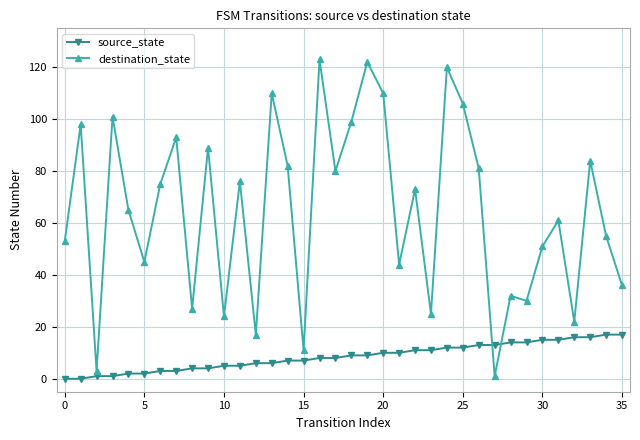

What is the difference between the maximum and minimum values in the destination_state series?

122